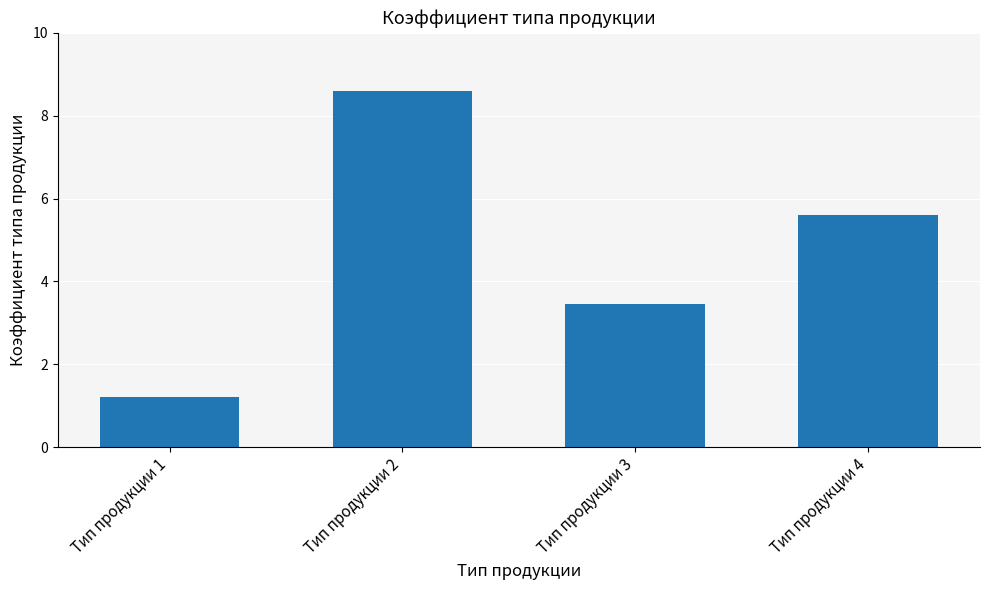

What is the change in value from Тип продукции 1 to Тип продукции 4?

+4.4